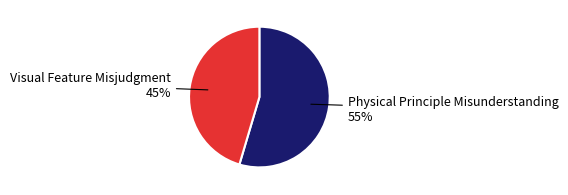

How many slices are in this pie chart?

2